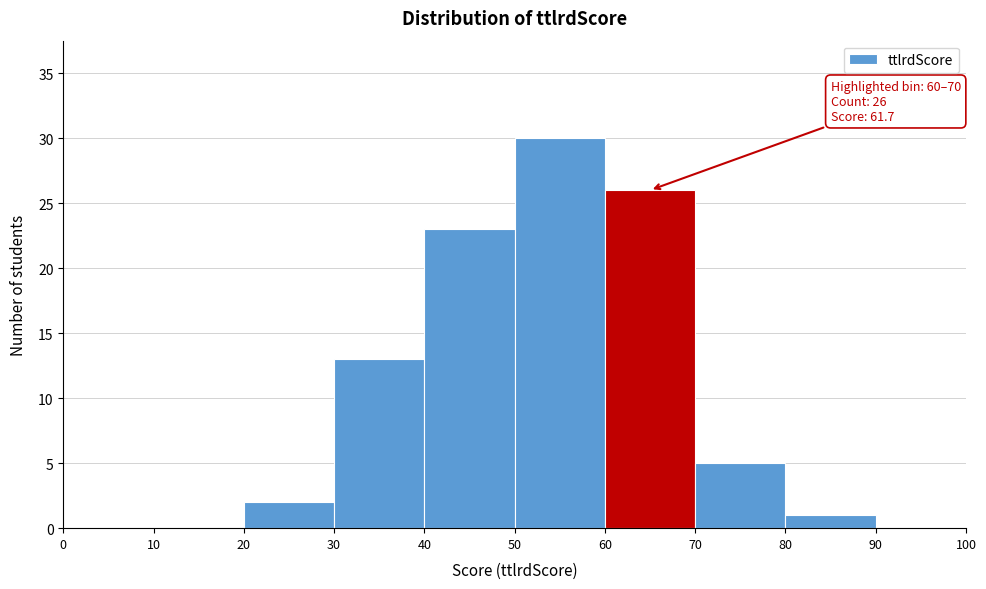

Which range on the x-axis has the tallest bar?

50 to 60